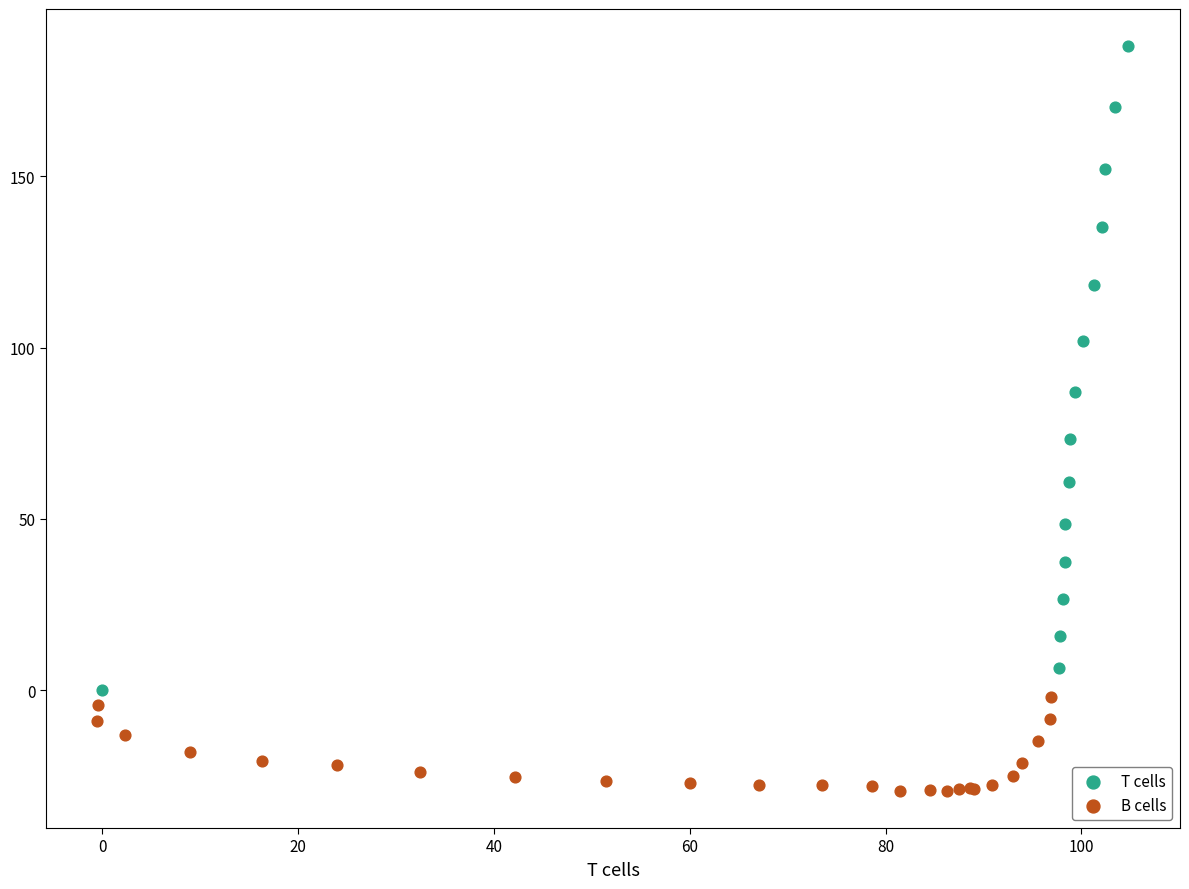

Which series has the largest Y range (max minus min)?

T cells